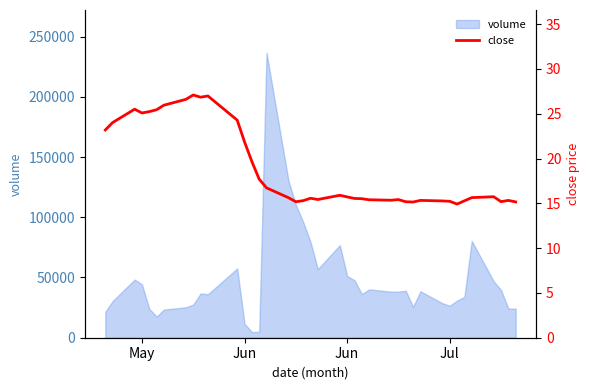

What is the value of the 20th point from the left?

15.6